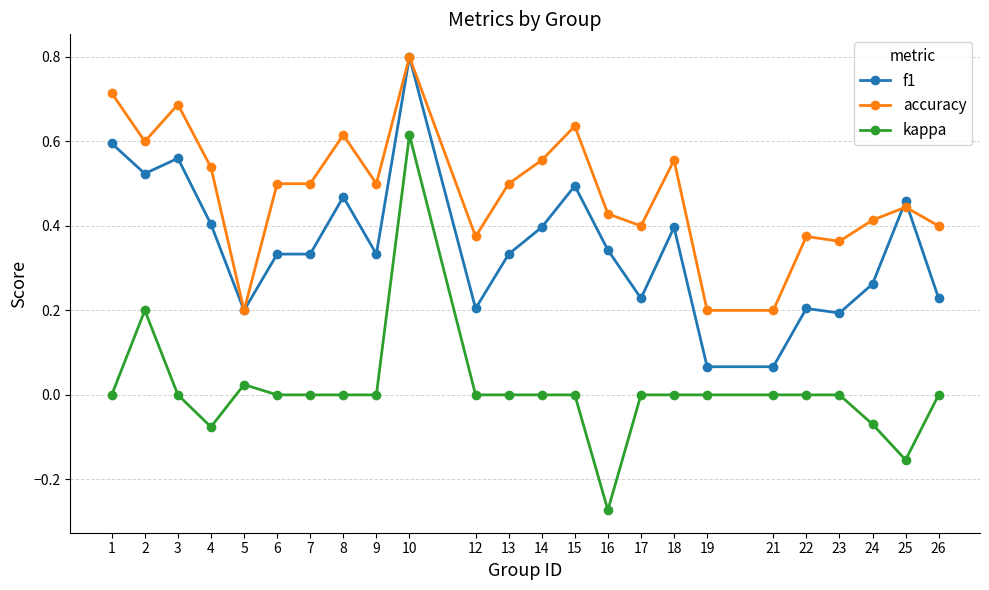

At which category is the sum across all series the highest?

10